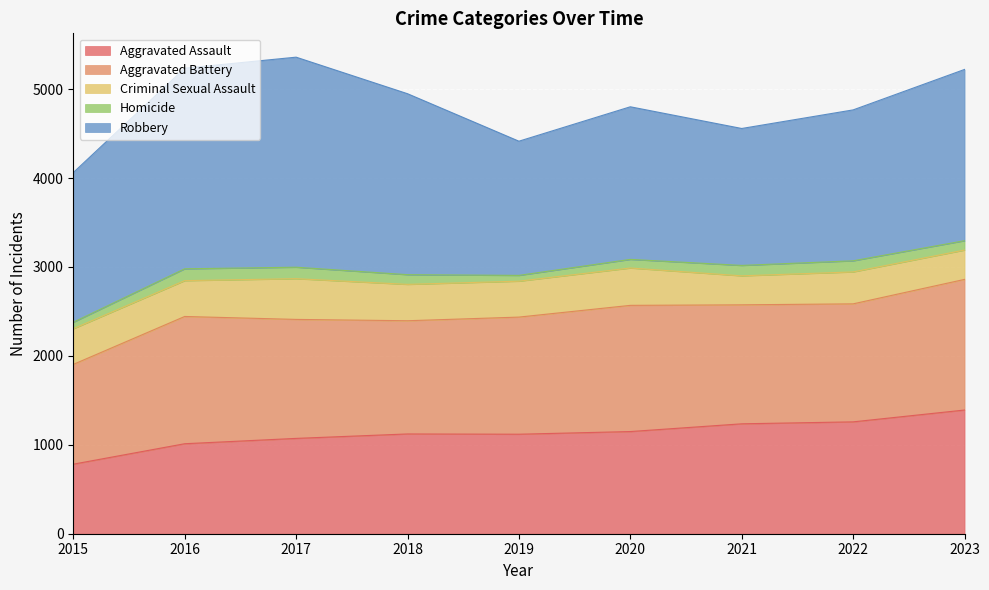

At which category does Aggravated Assault reach its first local peak?

2018